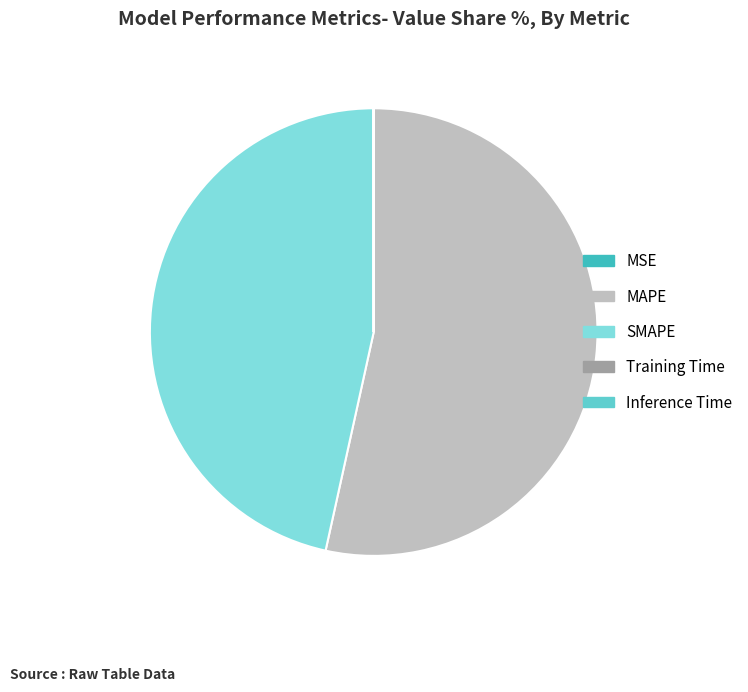

Rank the categories by value from highest to lowest.

MAPE, SMAPE, MSE, Training Time, Inference Time